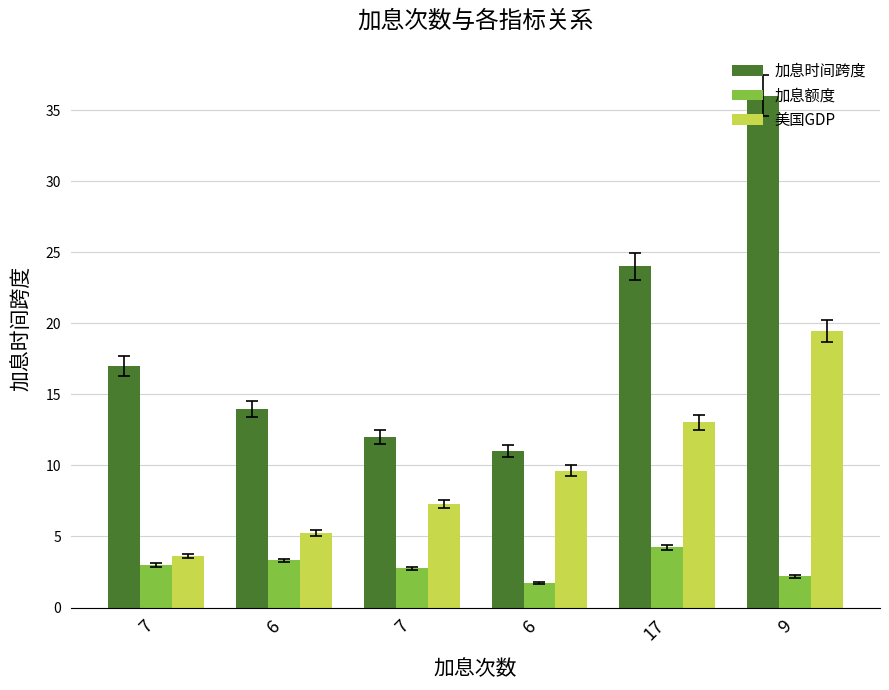

What is the maximum value shown in the chart?

36.0